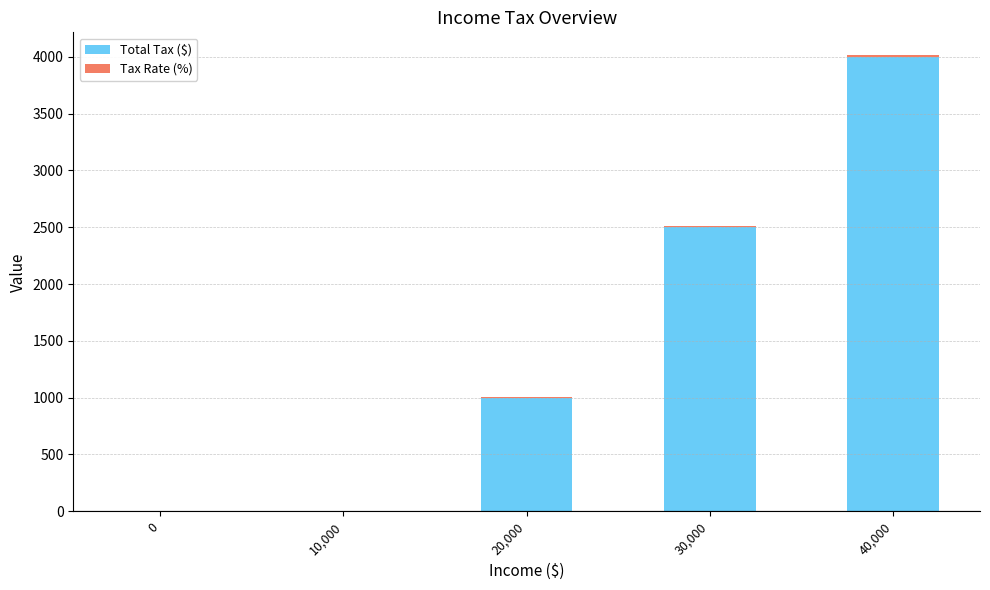

The Total Tax ($) series shows 0 at 0. True or false?

True